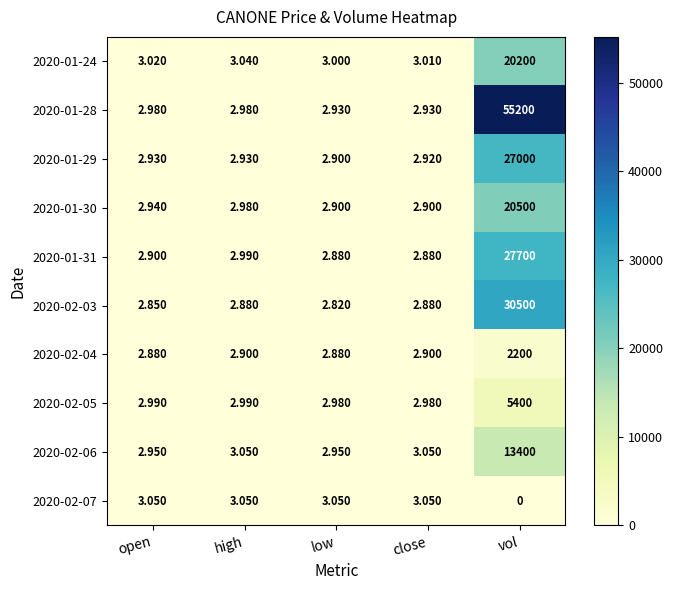

Which series has the widest spread of values?

2020-01-28